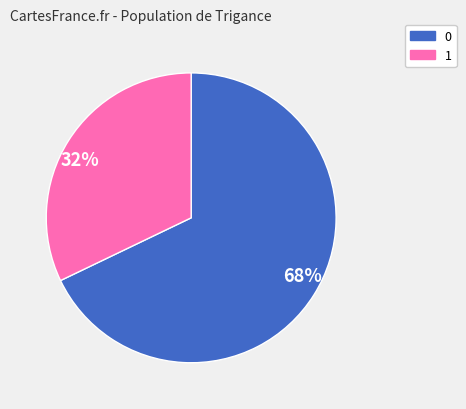

Do 0 and 1 together represent more than half of the pie?

Yes